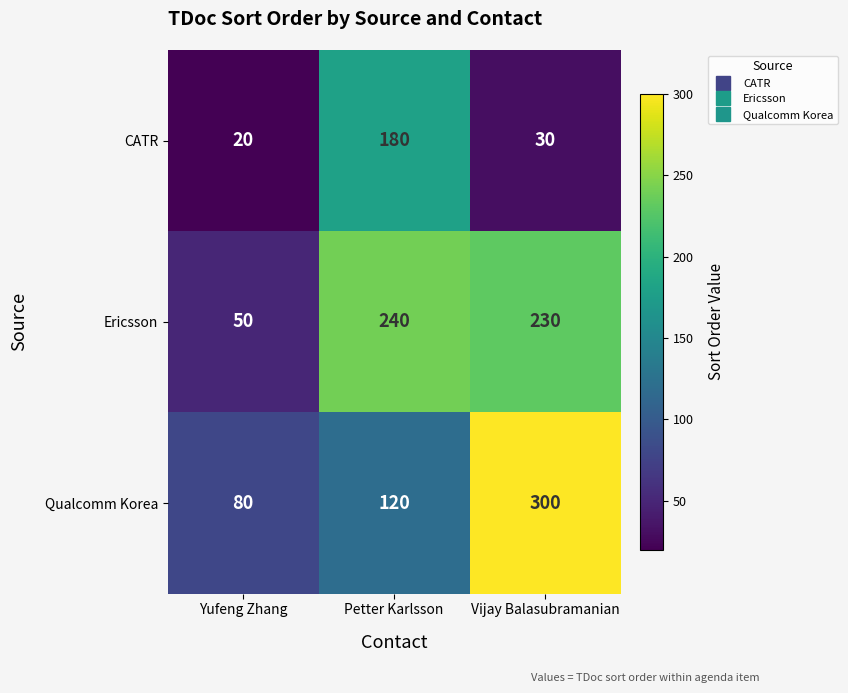

What is the sum of all Ericsson values?

520